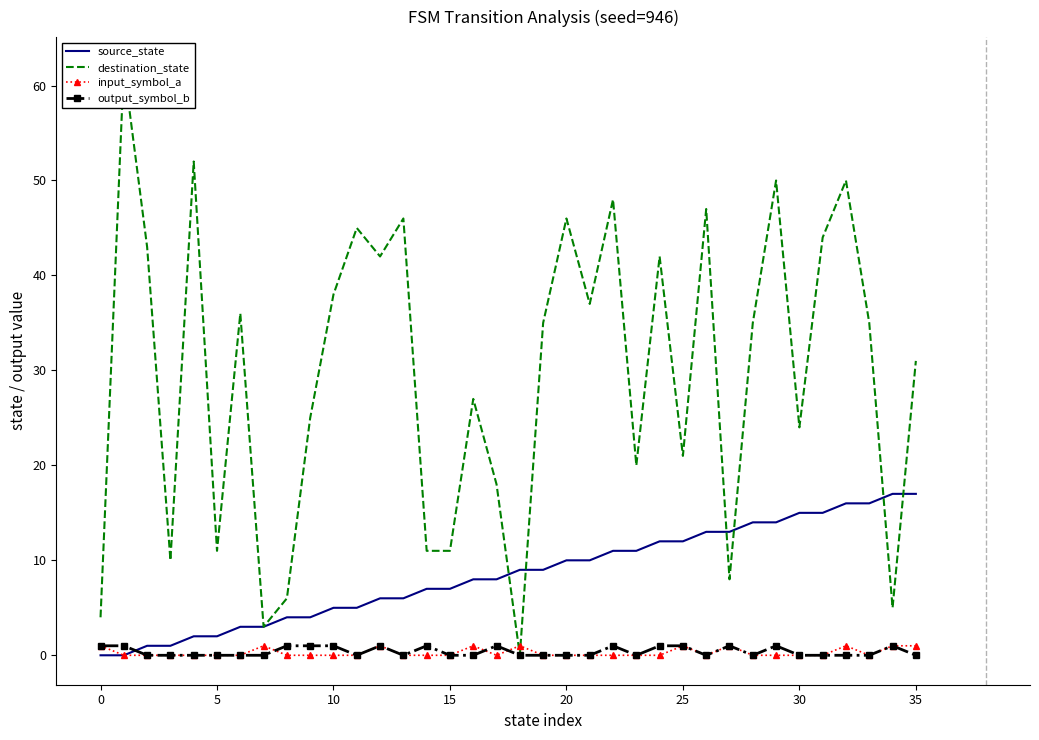

True or false: destination_state has more than 2 points higher than both neighbors.

True